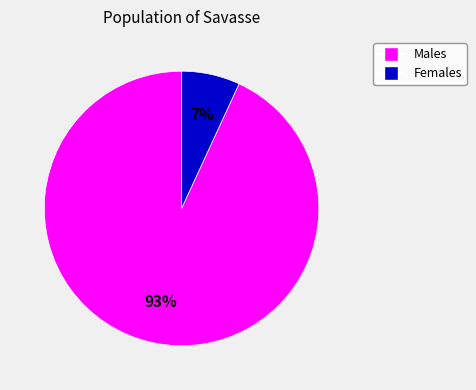

How many segments does this pie chart have?

2